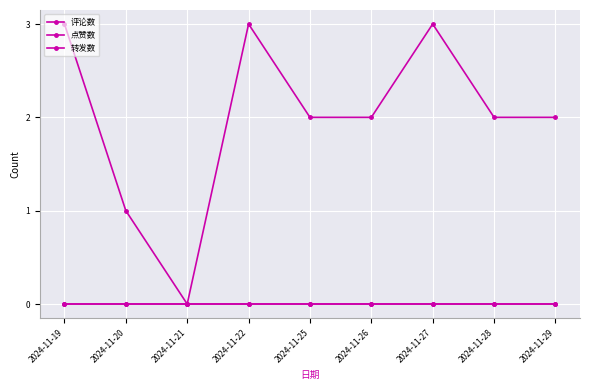

Reading left to right, extract all data points from this chart.

评论数: 3	1	0	3	2	2	3	2	2
点赞数: 0	0	0	0	0	0	0	0	0
转发数: 0	0	0	0	0	0	0	0	0